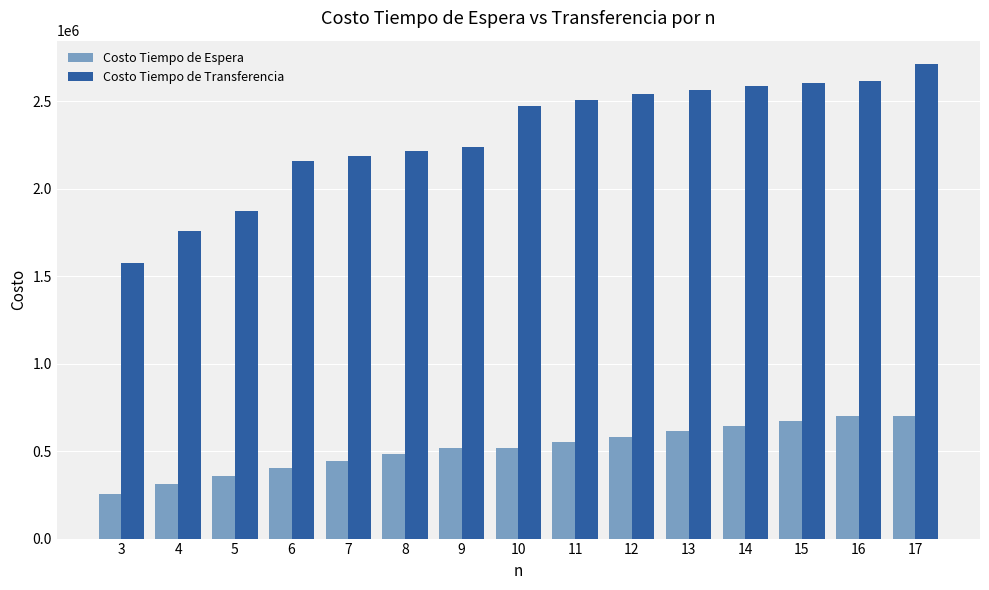

What is the difference between the maximum and second lowest values in the Costo Tiempo de Espera series?

390421.7